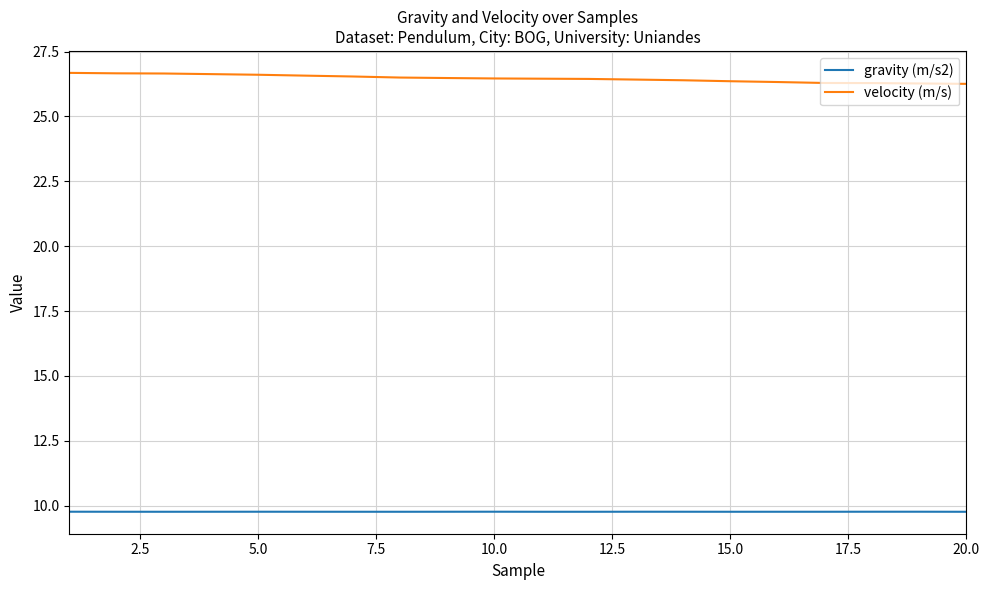

True or false: gravity (m/s2) and velocity (m/s) intersect in this chart.

False